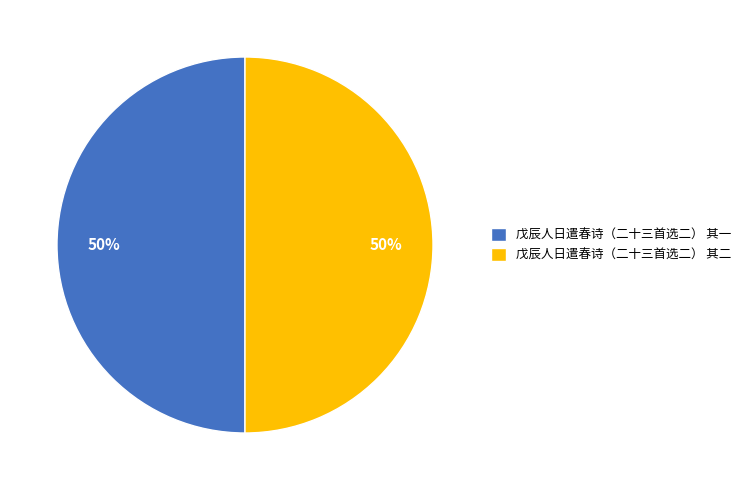

To the nearest percent, what percentage of the pie is 戊辰人日遣春诗（二十三首选二） 其二?

50%